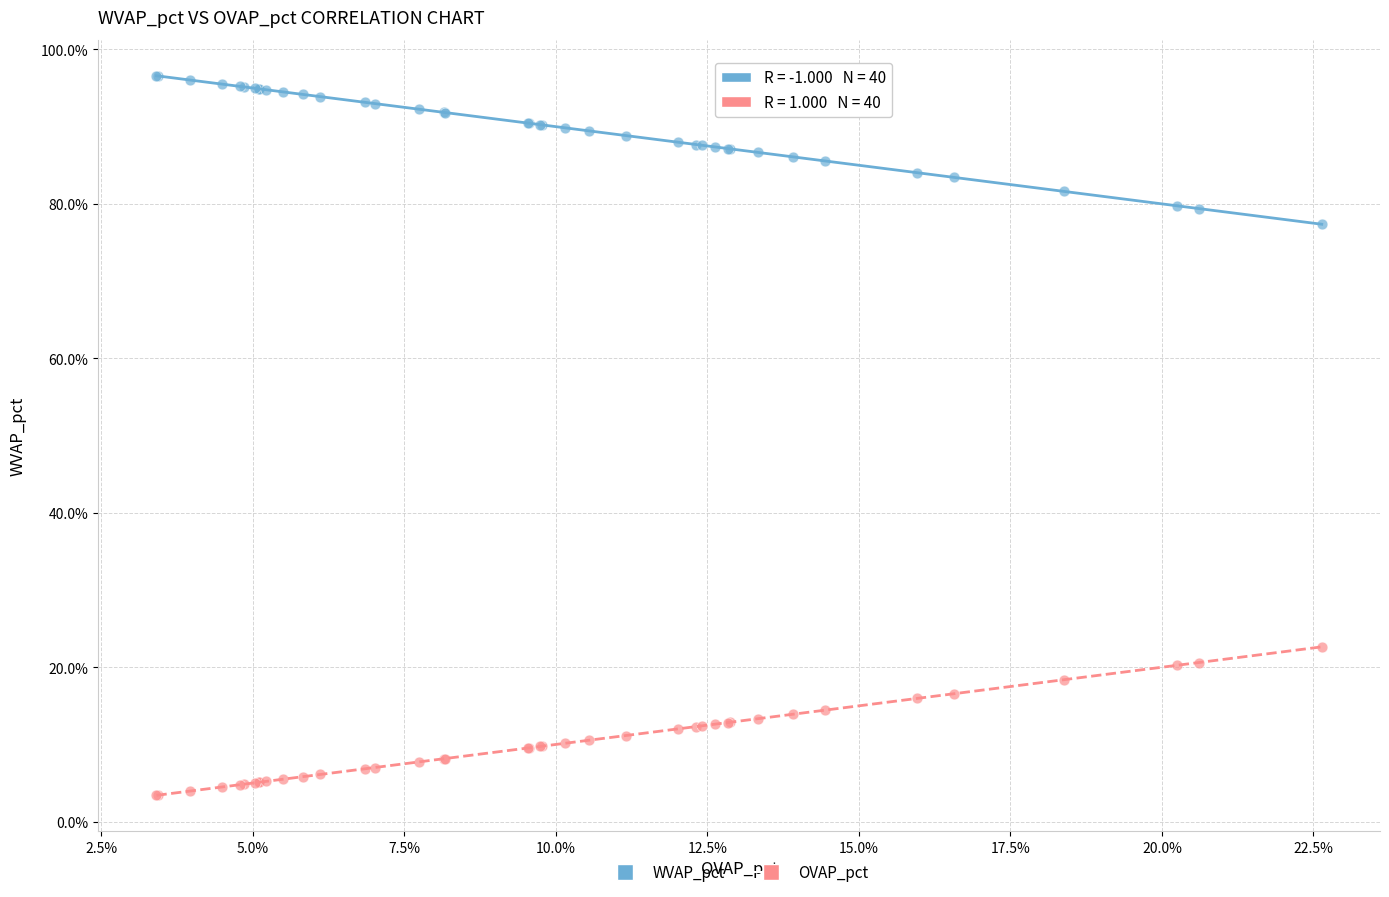

What are all the series names shown in the legend?

WVAP_pct, OVAP_pct